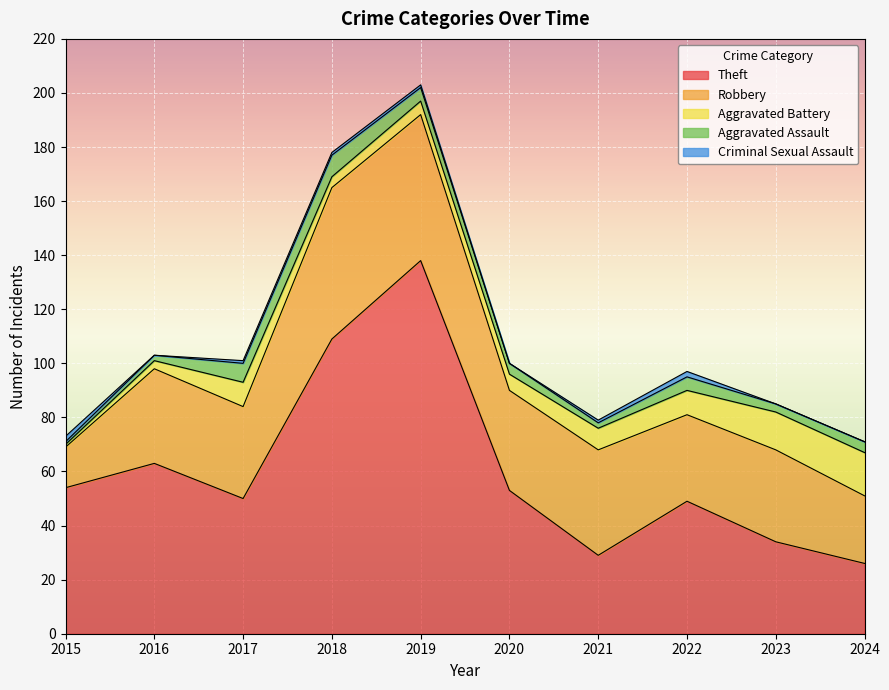

The value of Aggravated Battery at 2019 is 1. True or false?

False